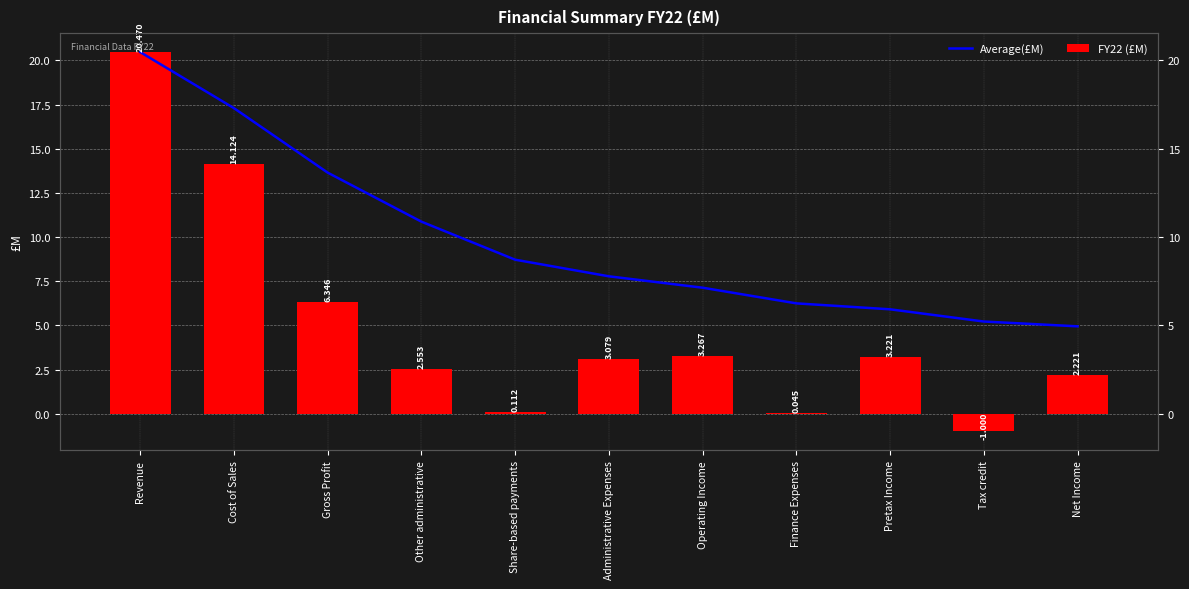

What is the difference between the second highest and second lowest values in the FY22 (£M) series?

14.1